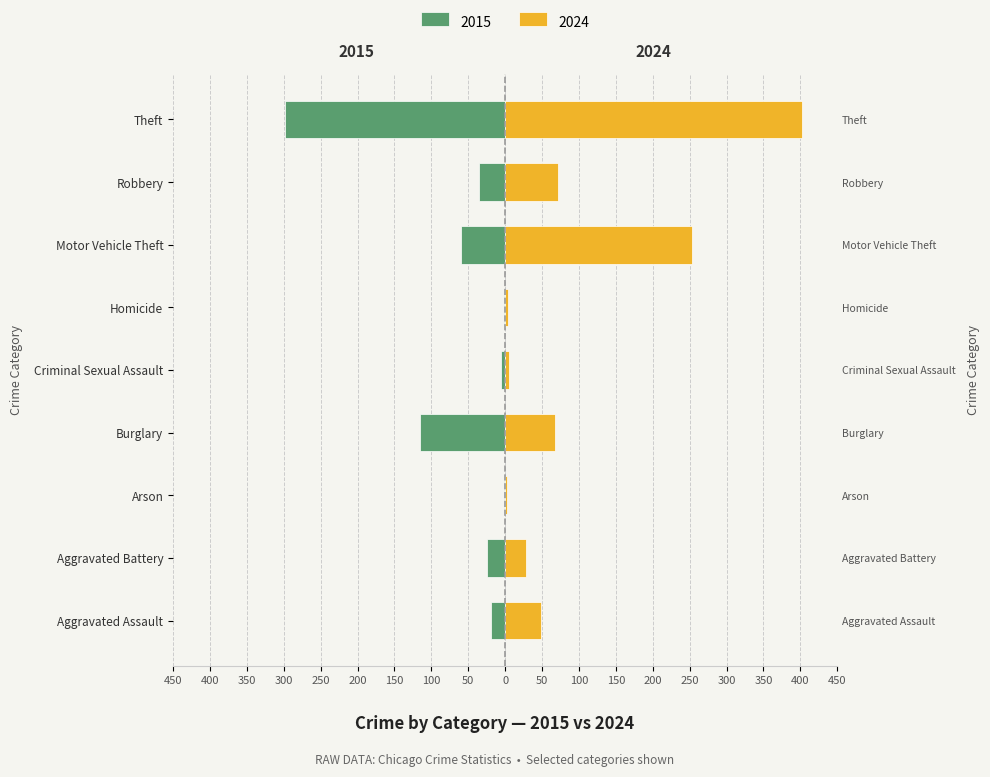

The Maschi (left) series shows 0 at Arson. True or false?

False